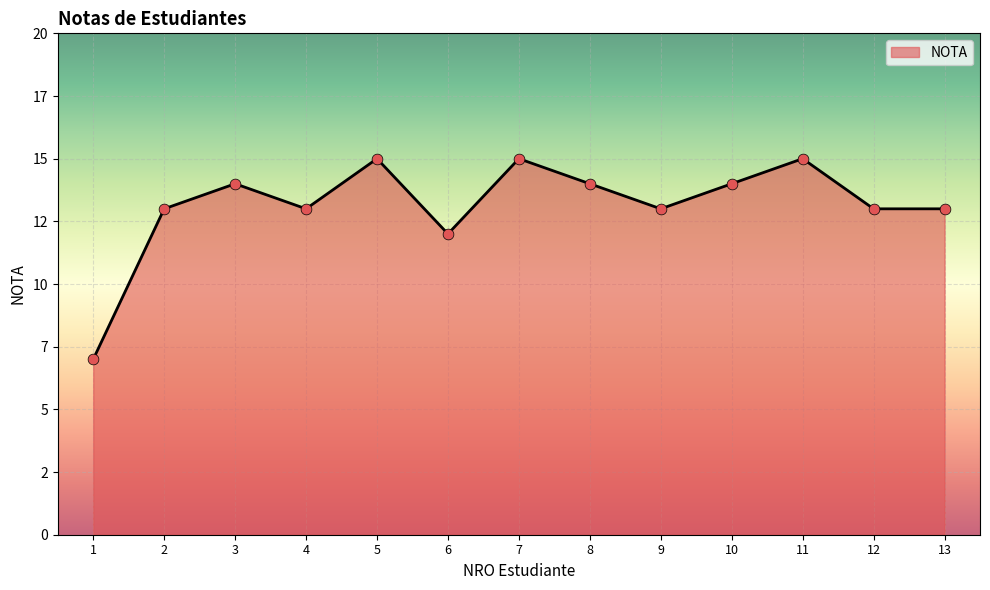

What is the ratio of the value at 8 to the value at 6?

1.2